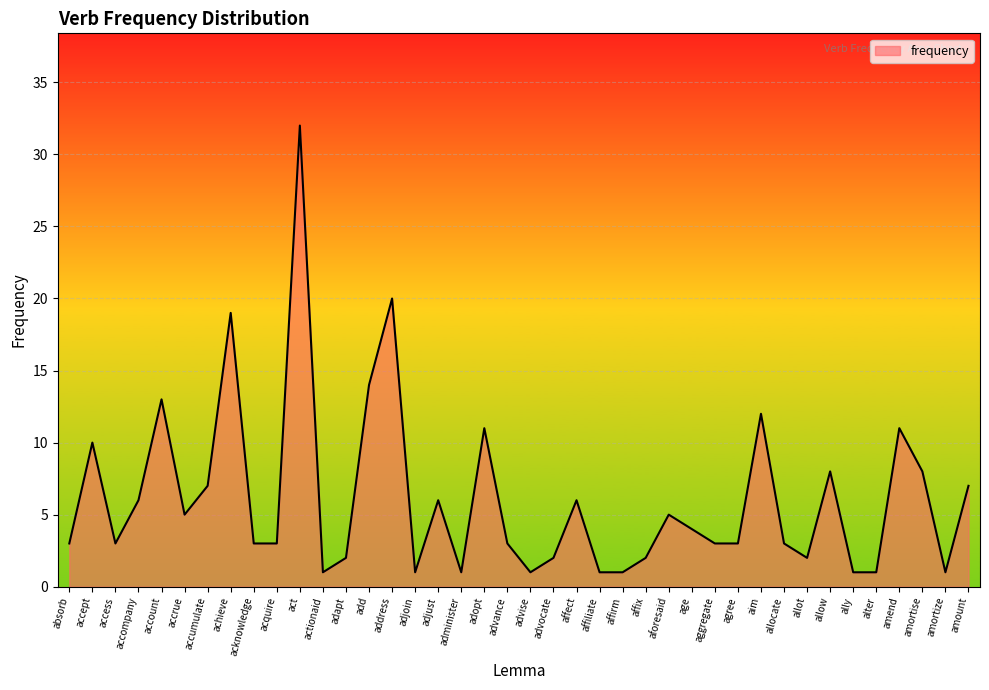

What is the ratio of the value at adjust to the value at acquire?

2.0